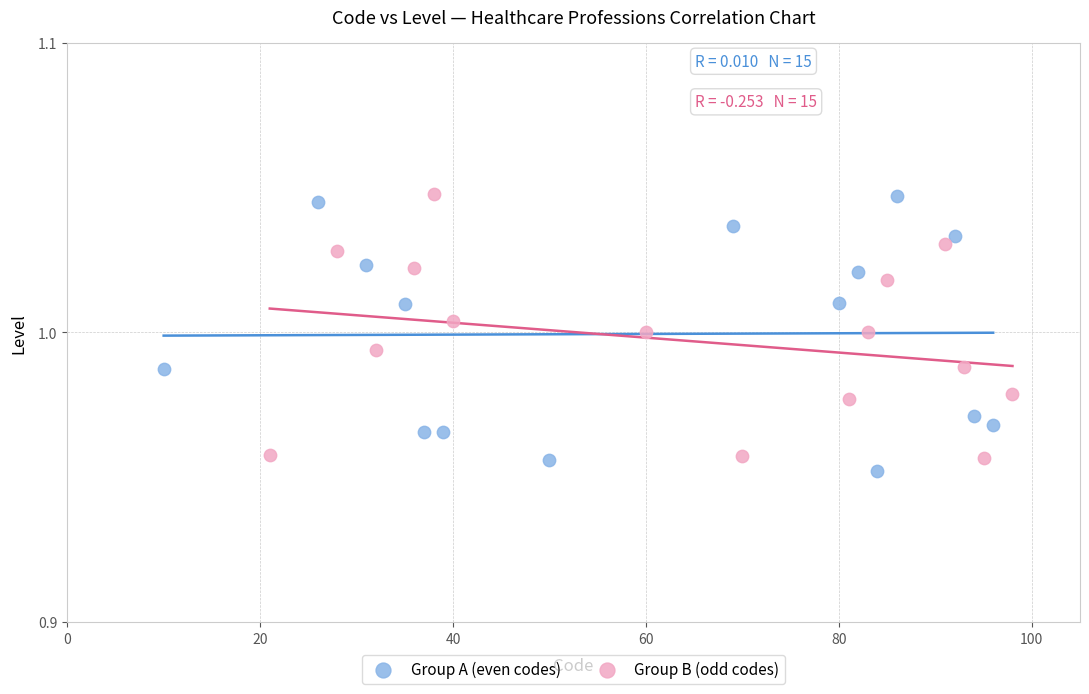

What are all the series names shown in the legend?

Group A (even codes), Group B (odd codes)